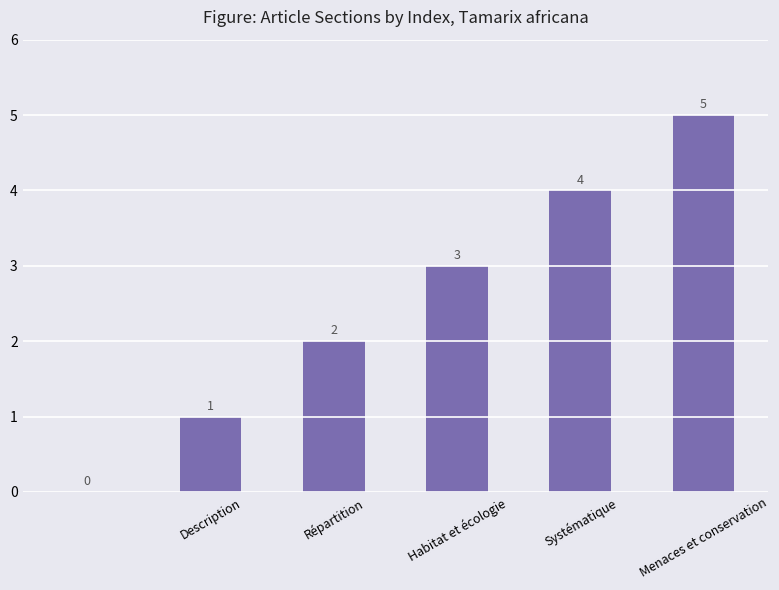

What is the sum of all values?

15